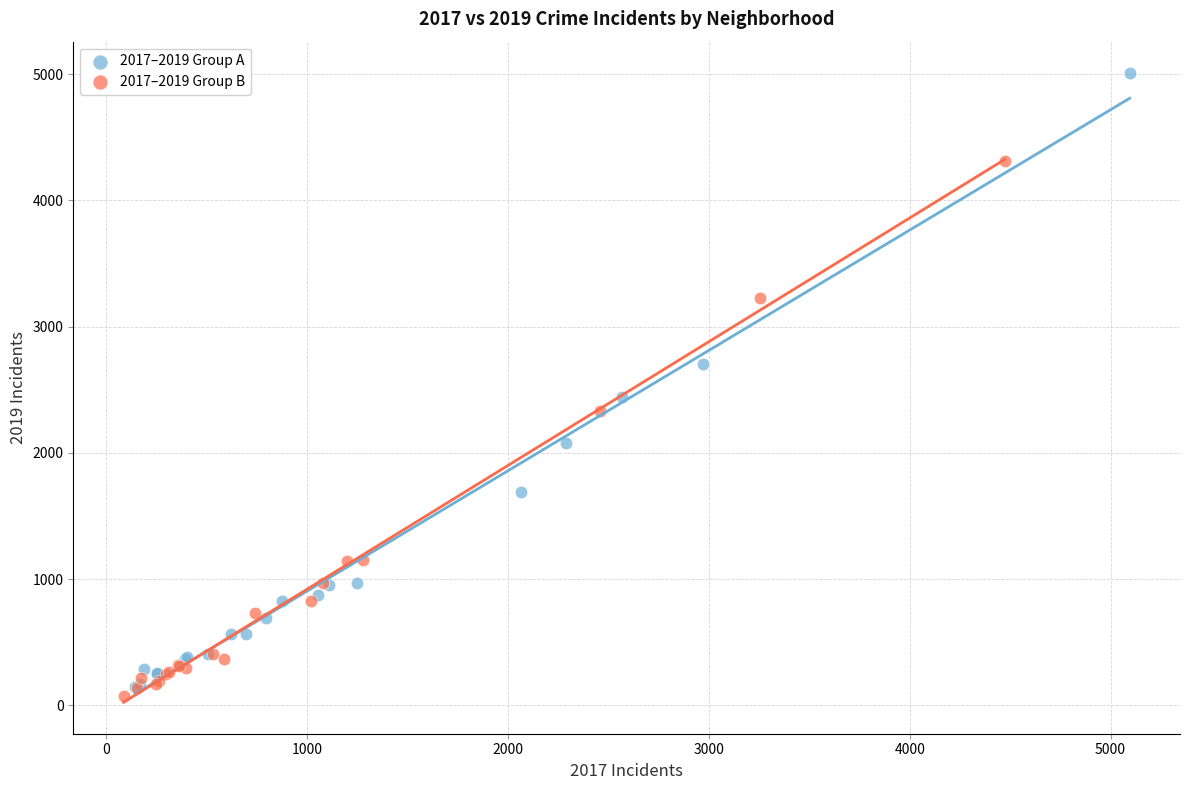

Which series contains the highest Y value?

2017–2019 Group A